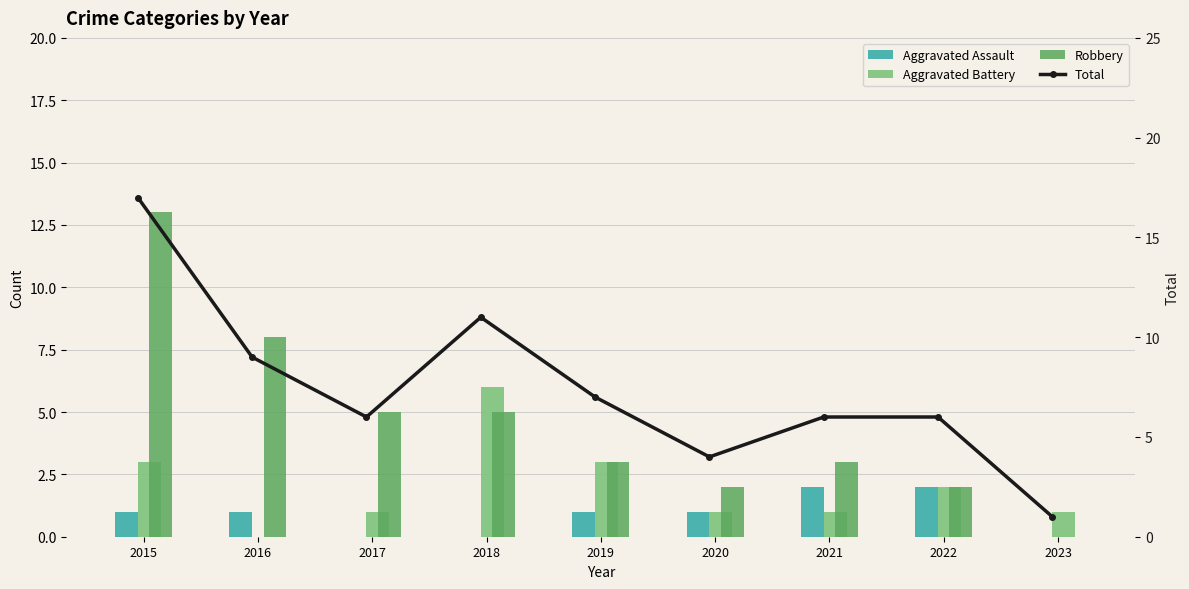

Does the chart contain stacked bars?

No